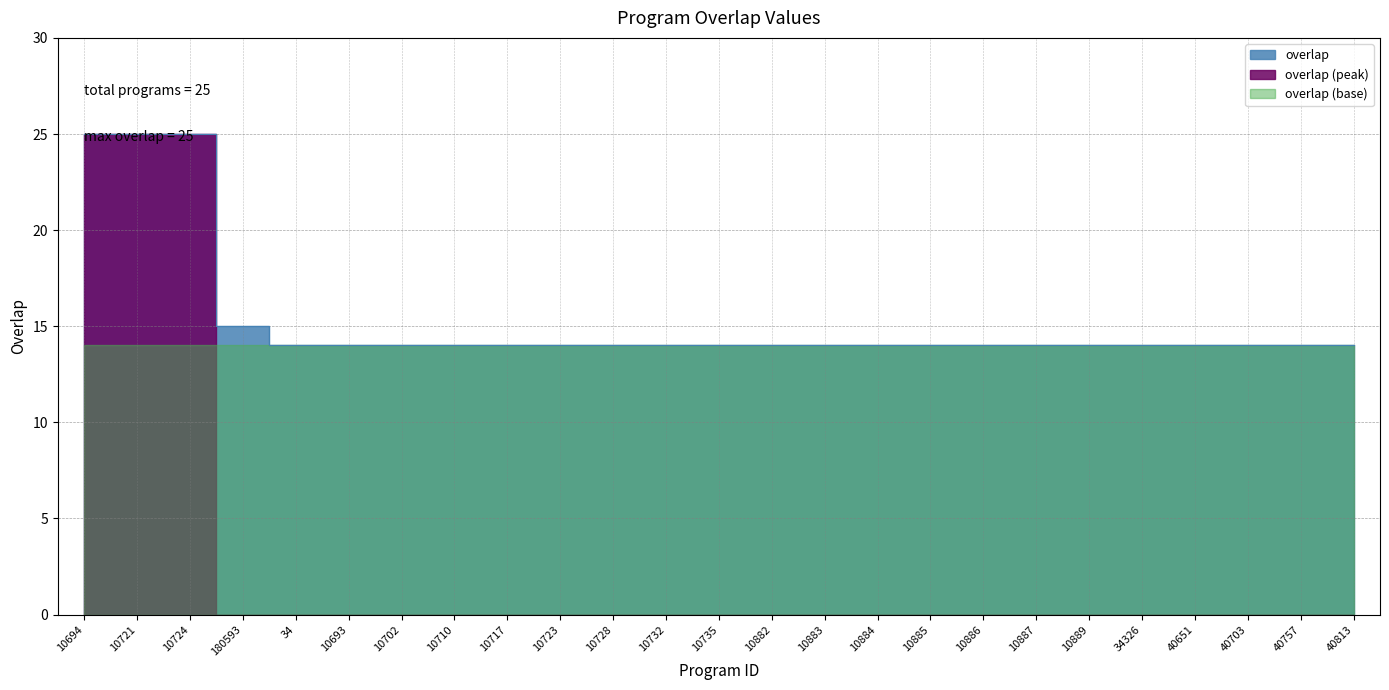

Reading left to right, transcribe all the data shown in this chart.

10694=25	10721=25	10724=25	180593=15	34=14	10693=14	10702=14	10710=14	10717=14	10723=14	10728=14	10732=14	10735=14	10882=14	10883=14	10884=14	10885=14	10886=14	10887=14	10889=14	34326=14	40651=14	40703=14	40757=14	40813=14